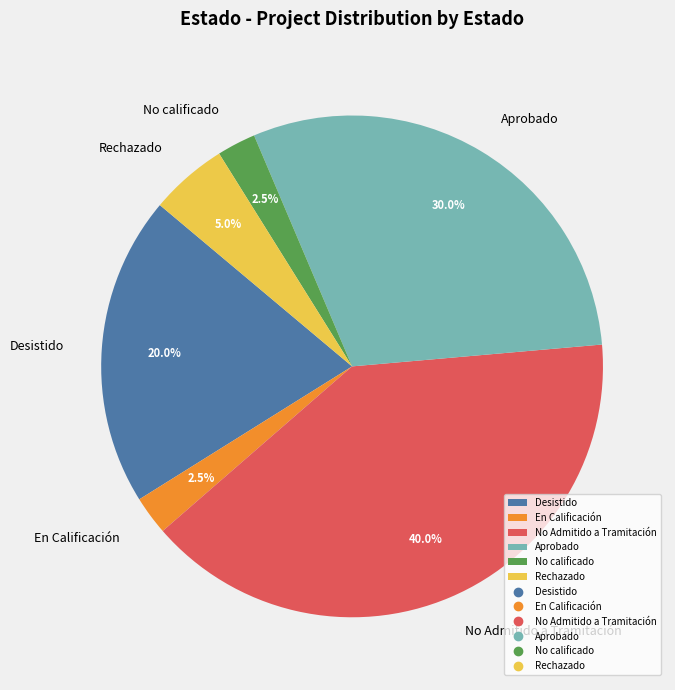

How much of the chart is everything except Desistido?

80.0%